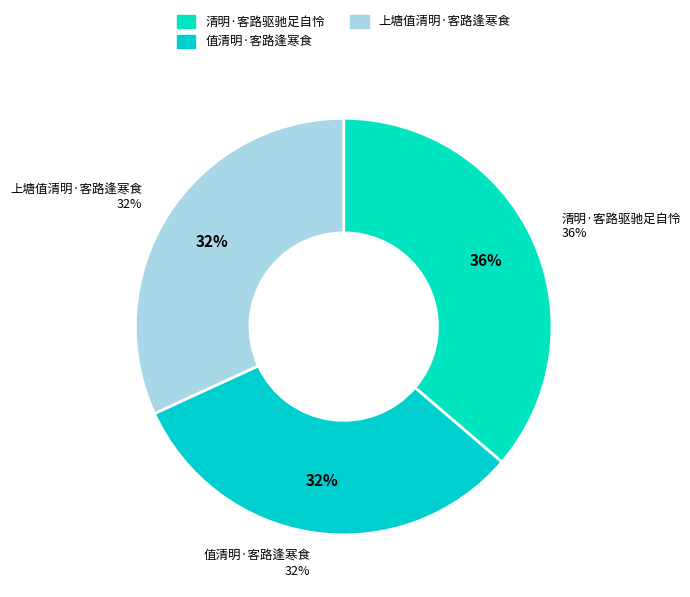

How many segments does this pie chart have?

3